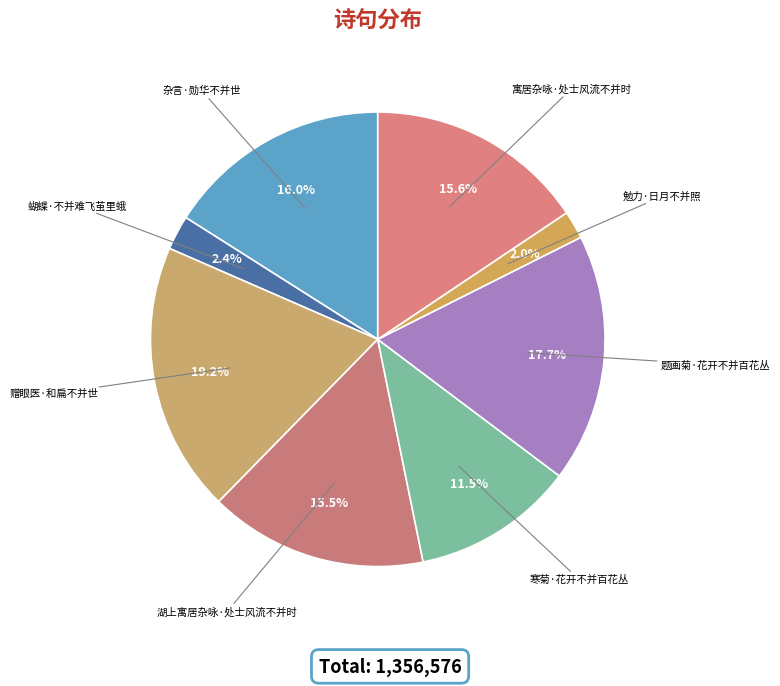

To the nearest percent, what is the difference between the 寒菊·花开不并百花丛 and 题画菊·花开不并百花丛 slice percentages?

6%